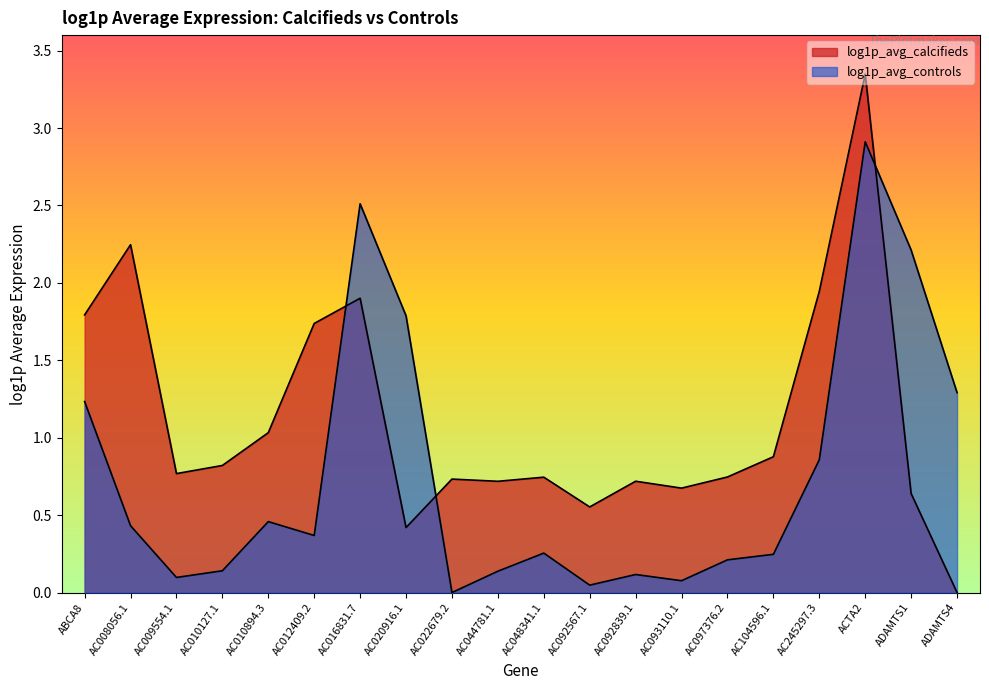

What are all the series names shown in the legend?

log1p_avg_calcifieds, log1p_avg_controls